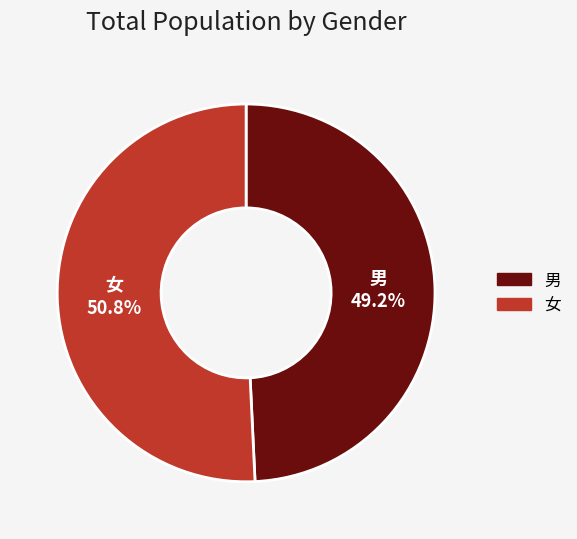

Which slice represents more than half of the pie?

女